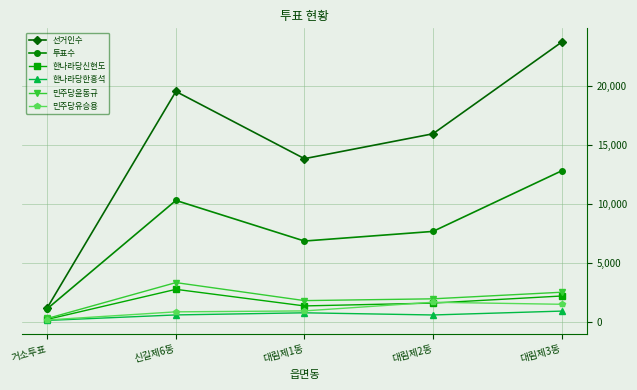

Which series changed the most between 신길제6동 and 대림제2동?

선거인수